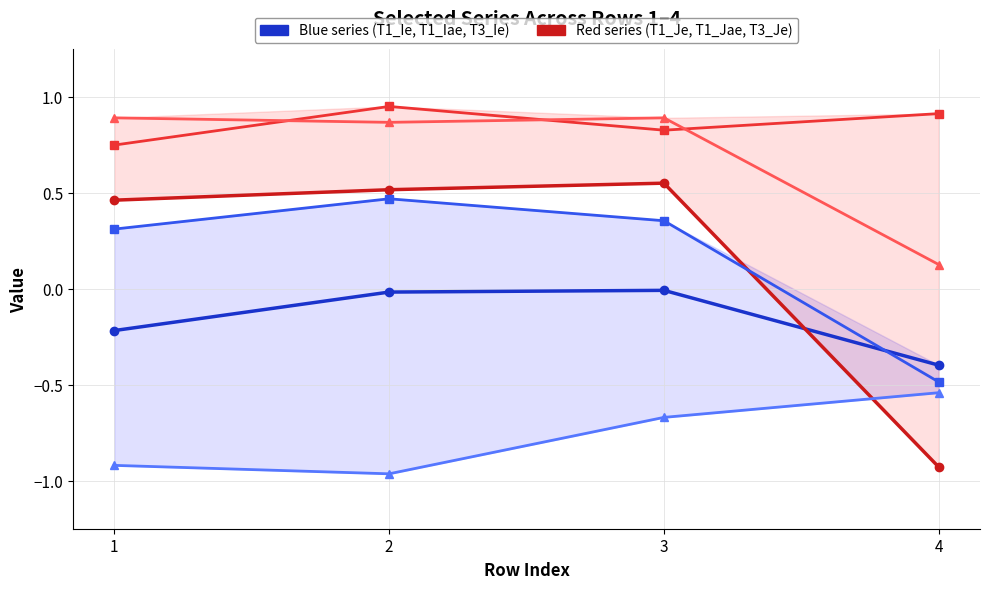

What is the maximum value shown in the chart?

1.0